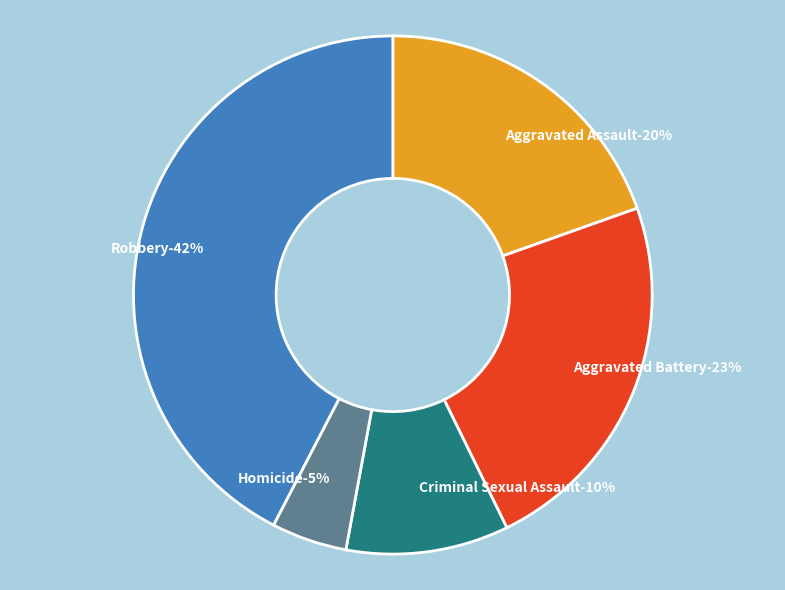

What percentage do Aggravated Battery and Homicide together represent?

27.9%